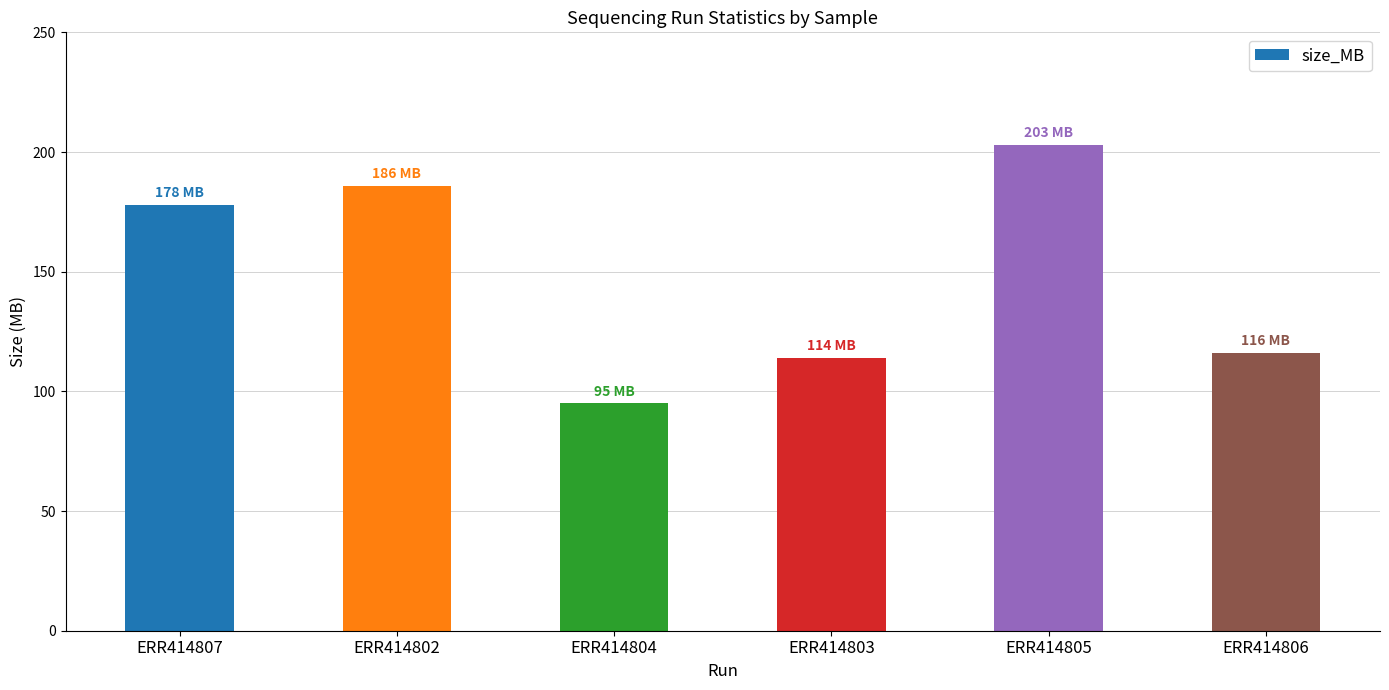

What is the smallest value displayed?

95